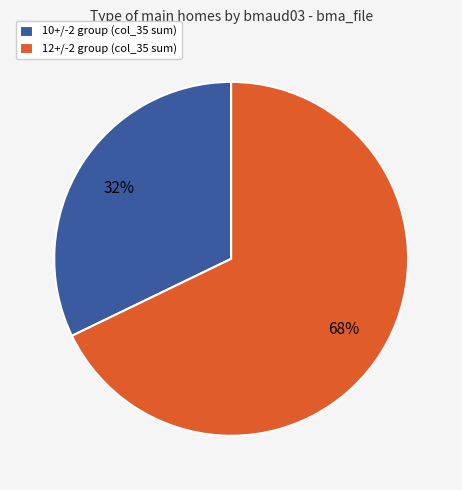

Do 12+/-2 group (col_35 sum) and 10+/-2 group (col_35 sum) together represent more than half of the pie?

Yes